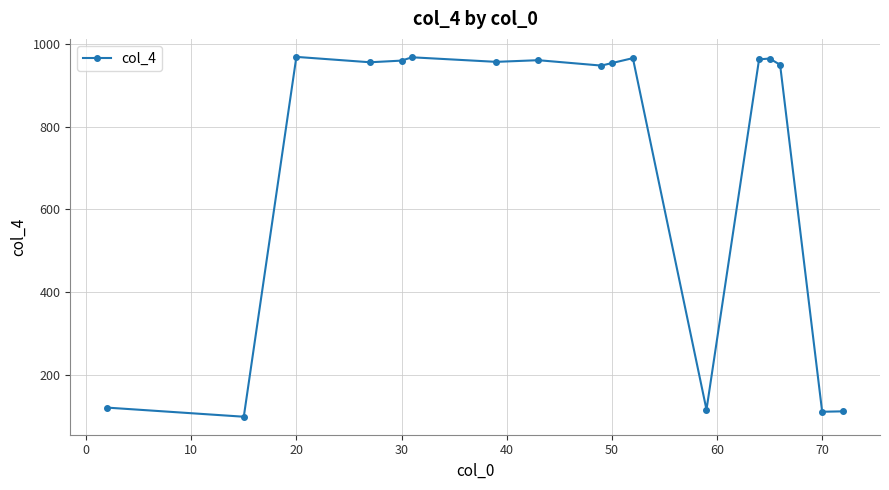

What is the difference between the second highest and minimum values?

867